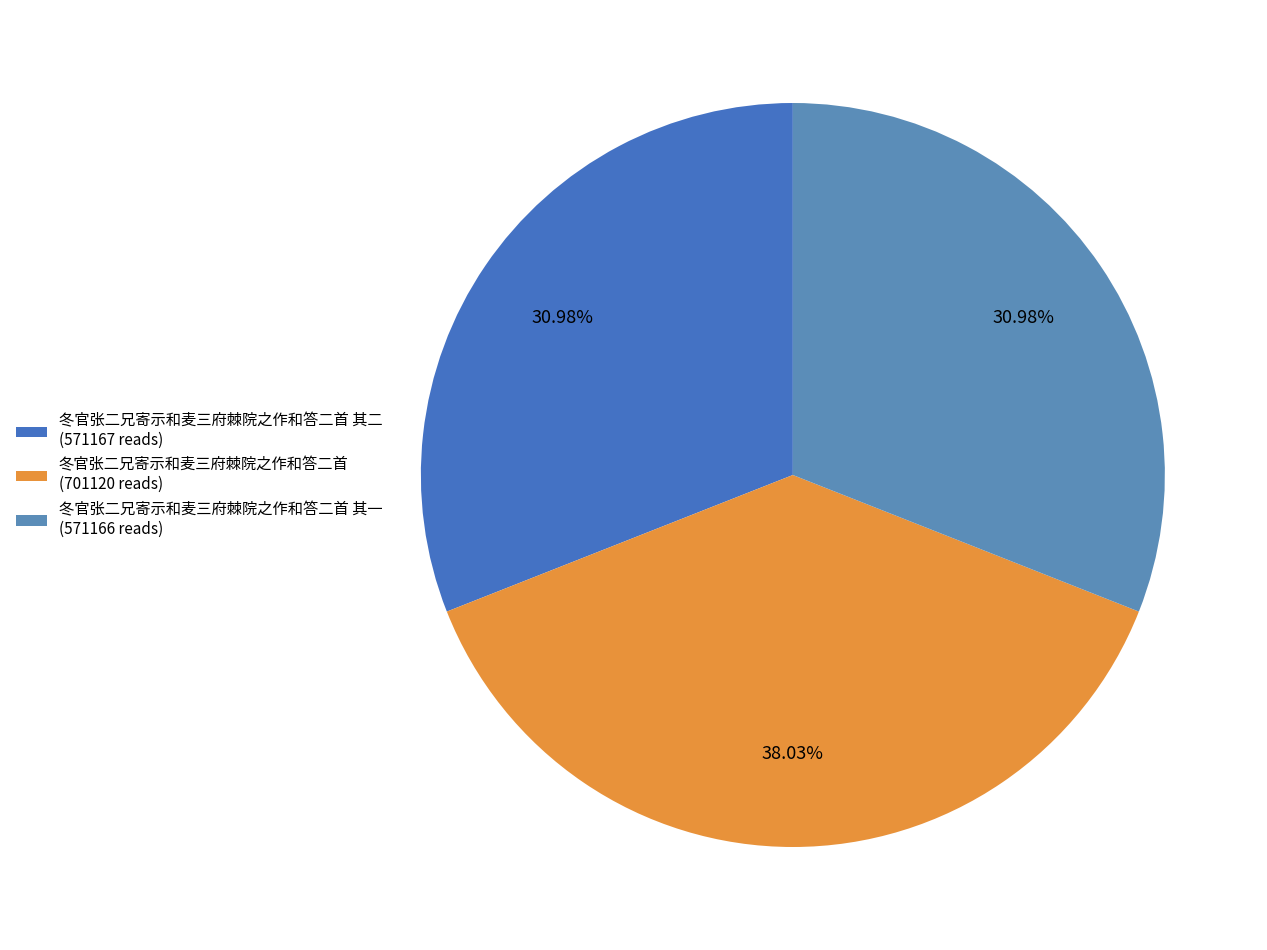

How many segments does this pie chart have?

3